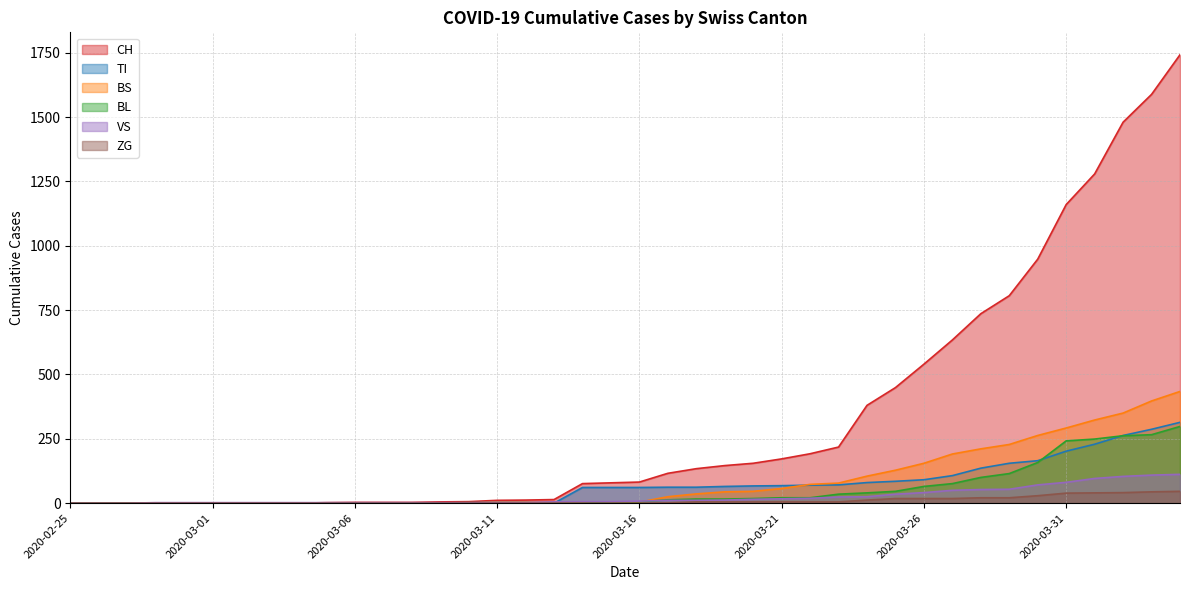

What is the spread (max minus min) of values at 2020-02-28?

2